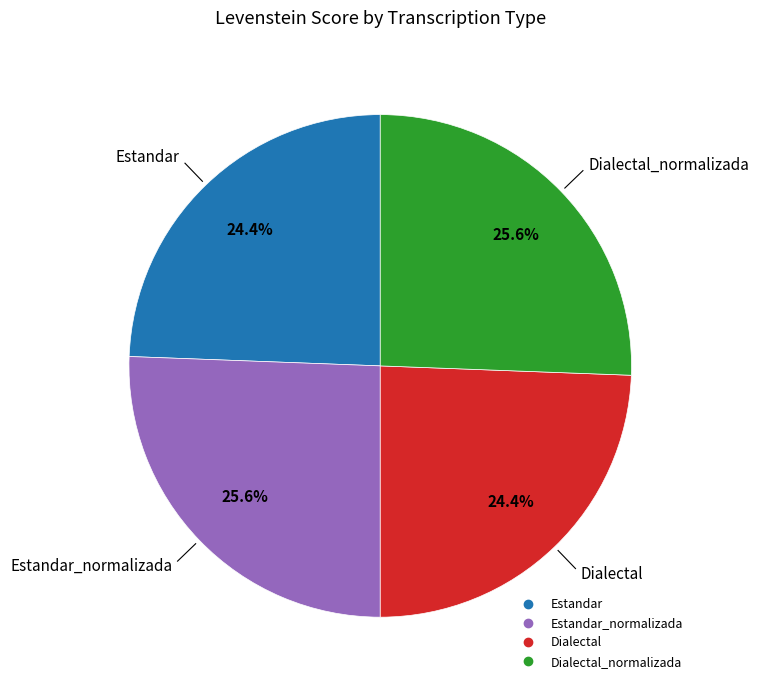

Is there any slice that represents more than half of the pie?

No